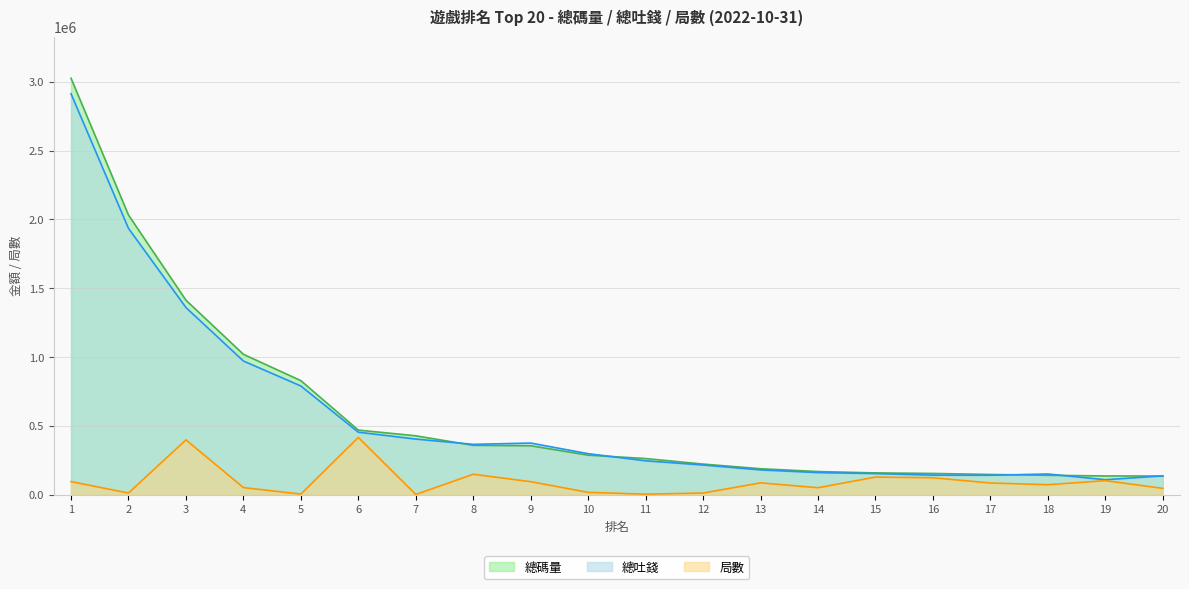

Between 9 and 11, which series saw the biggest shift?

總吐錢